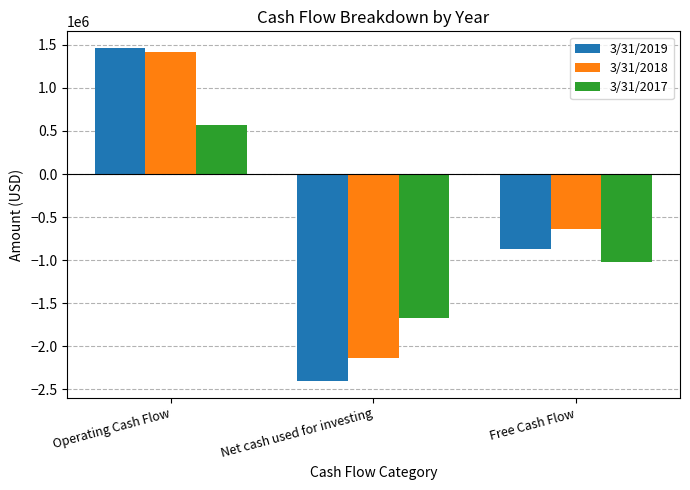

Reading left to right, transcribe all the data shown in this chart.

3/31/2019: 1463849	-2404534	-871046
3/31/2018: 1412082	-2131743	-642505
3/31/2017: 572186	-1676287	-1024870